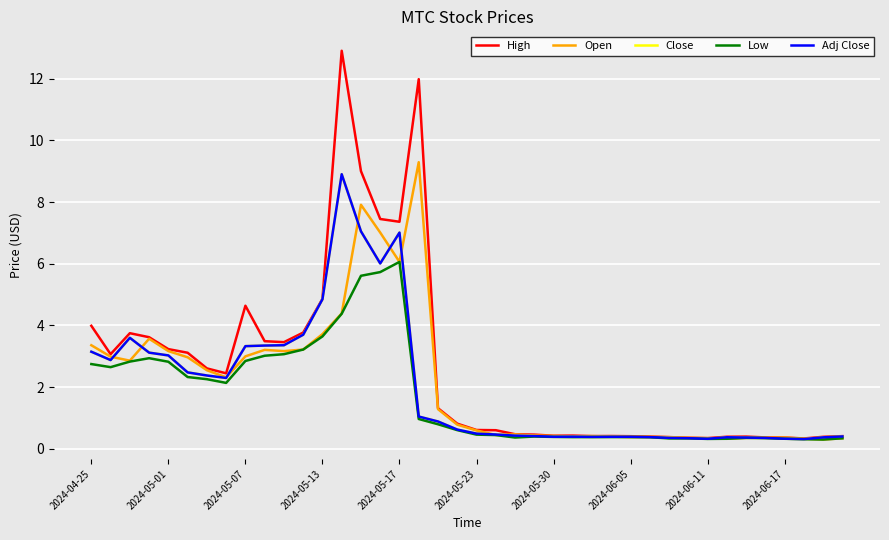

How many lines are shown in the chart?

5